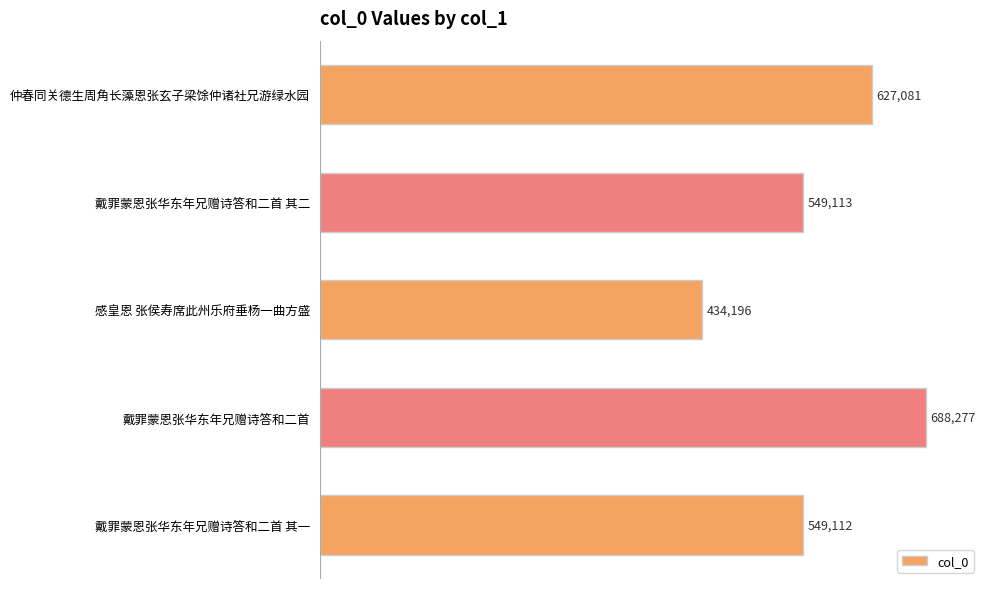

At which label is the value closest to 561236?

戴罪蒙恩张华东年兄赠诗答和二首 其二